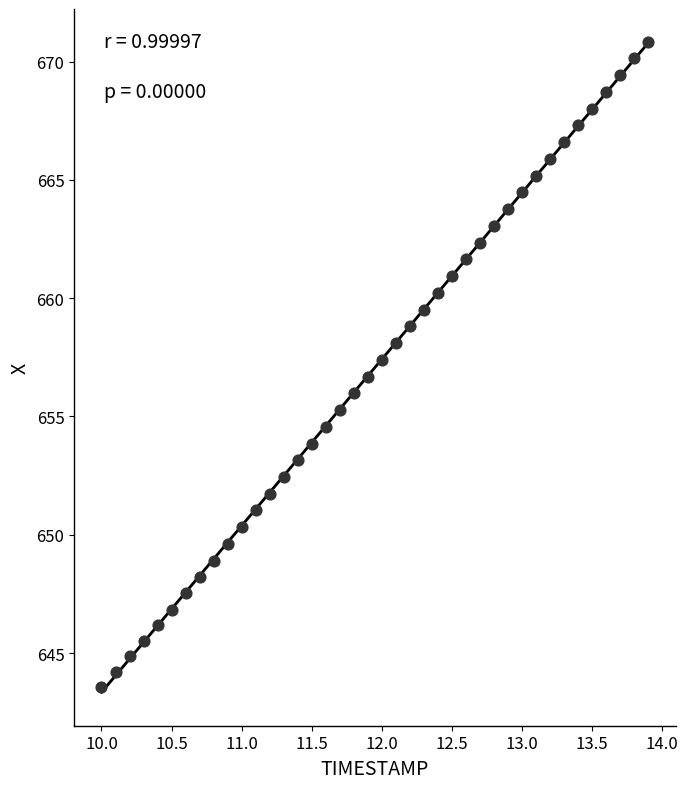

What is the range of X values (max minus min)?

3.9